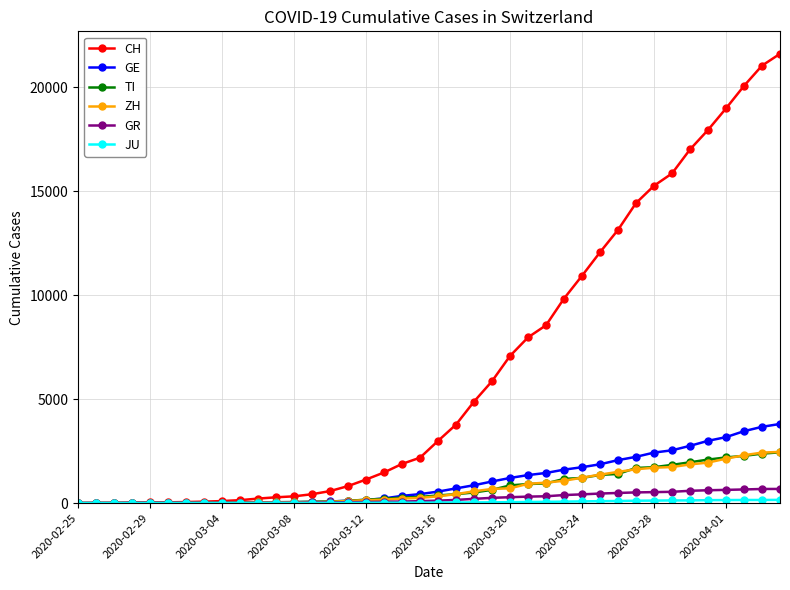

Which series has the widest spread of values?

CH